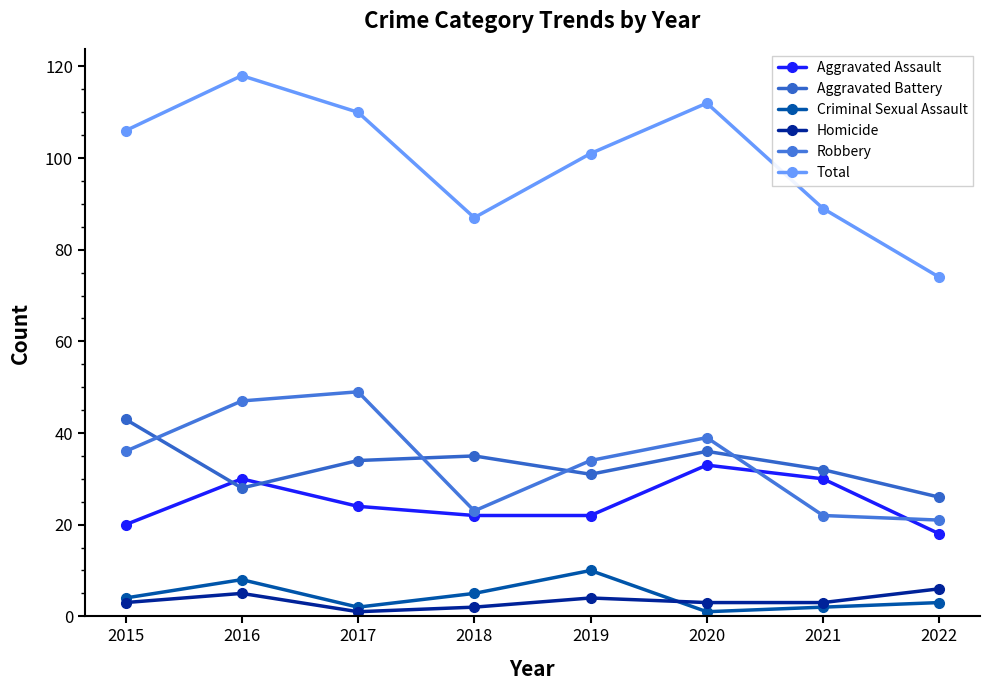

What is the total value across all series at 2020?

224